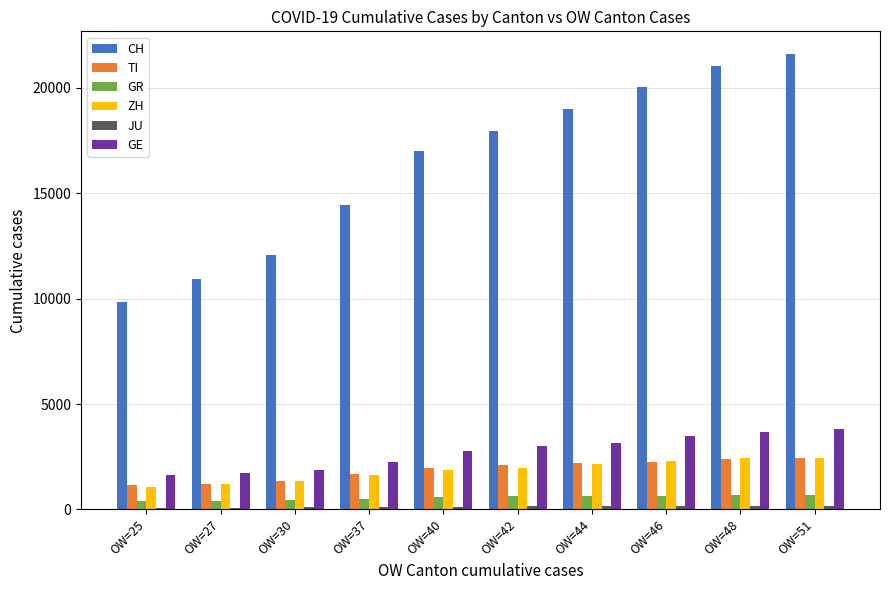

Which series has the widest spread of values?

CH